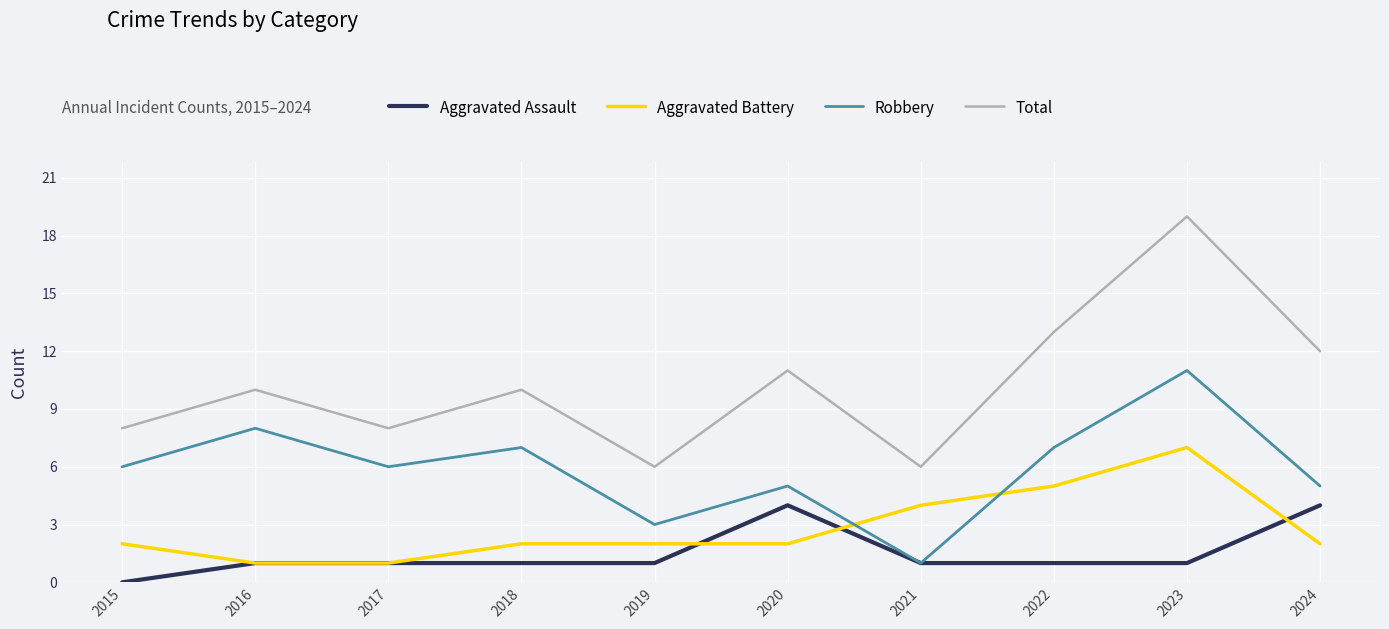

How many lines are shown in the chart?

4